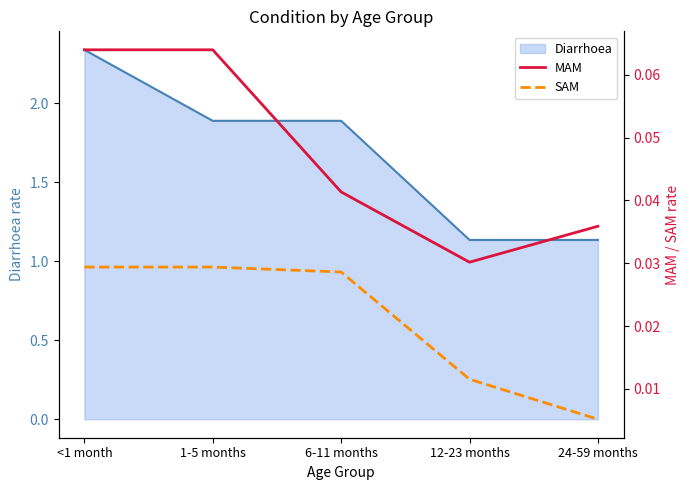

Count the SAM values in the range 0 to 1.

5